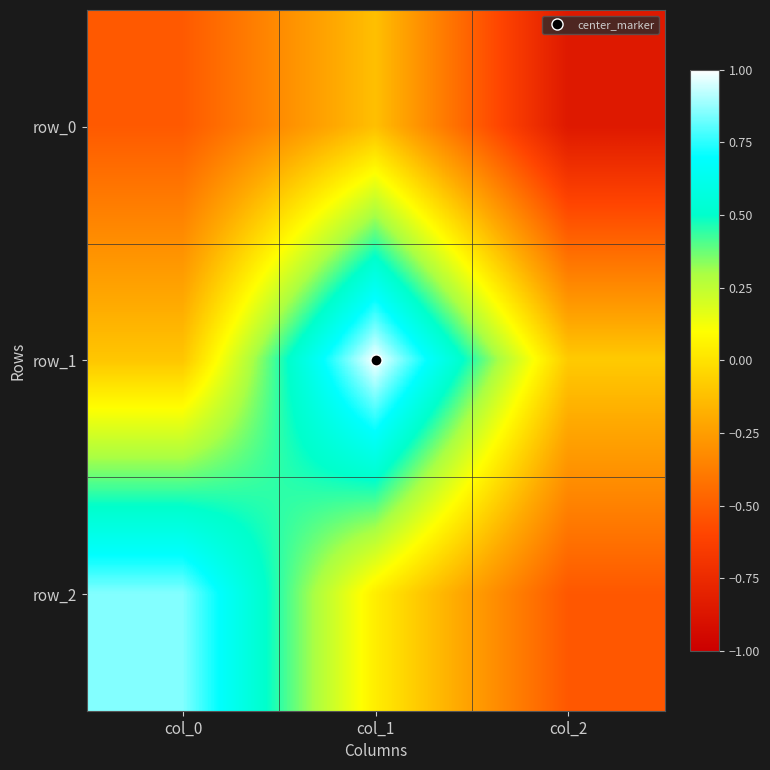

How many positive values does the row_1 series have?

1